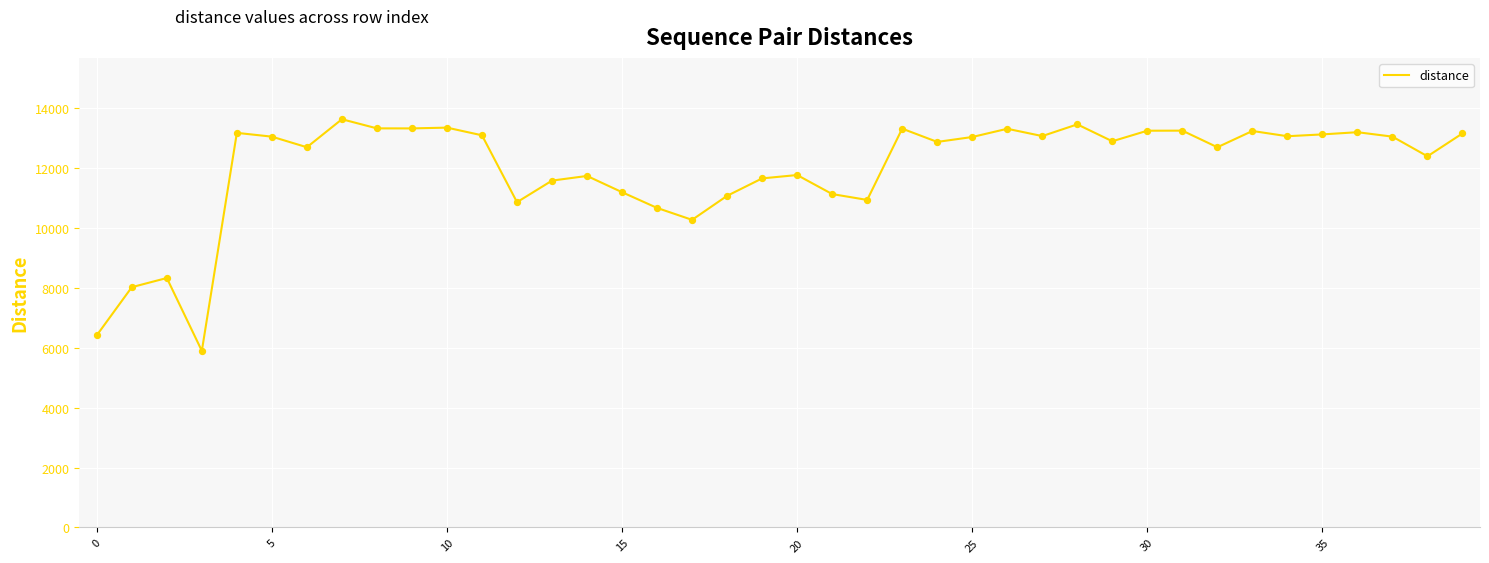

What is the maximum value shown in the chart?

13623.9